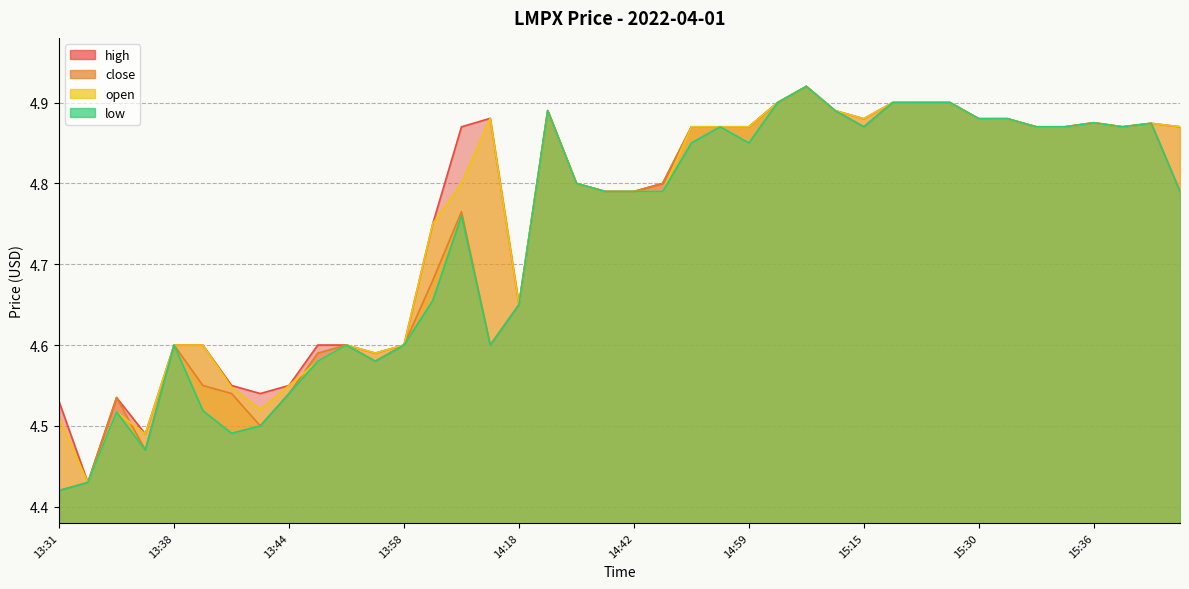

Is it true that low equals 4.9 at 15:02?

True